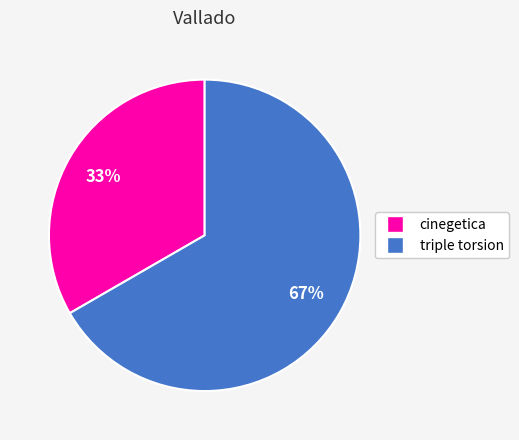

To the nearest percent, what is the average slice percentage?

50%